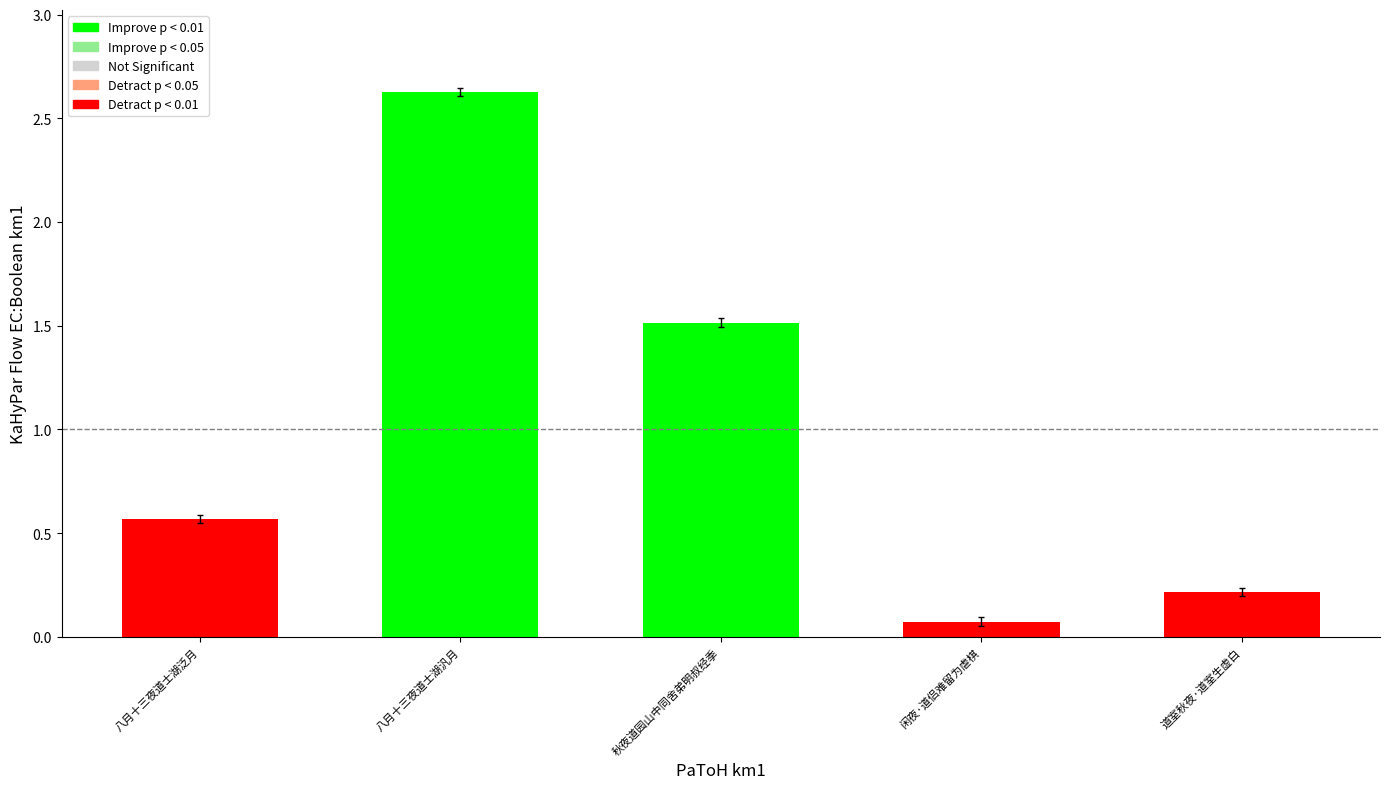

What is the average value?

1.0